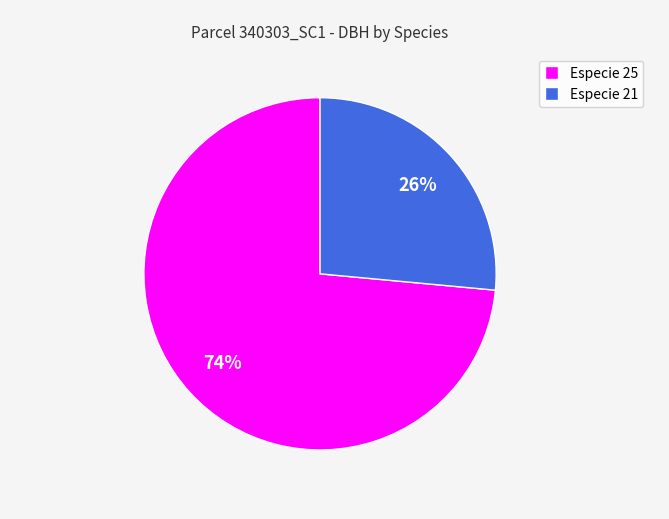

Count the number of slices in the pie.

2